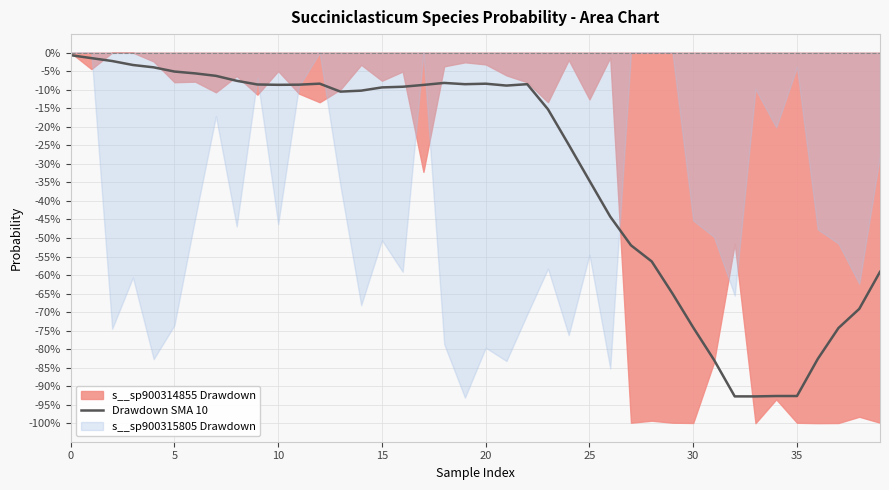

Reading right to left, list all the values displayed in this chart.

-59.1	-69.1	-74.3	-82.6	-92.6	-92.6	-92.7	-92.7	-82.9	-74.1	-65.0	-56.3	-52.0	-44.2	-34.6	-24.8	-15.3	-8.5	-8.9	-8.4	-8.5	-8.2	-8.7	-9.2	-9.4	-10.3	-10.5	-8.4	-8.6	-8.7	-8.6	-7.6	-6.3	-5.6	-5.1	-4.0	-3.3	-2.3	-1.5	-0.7